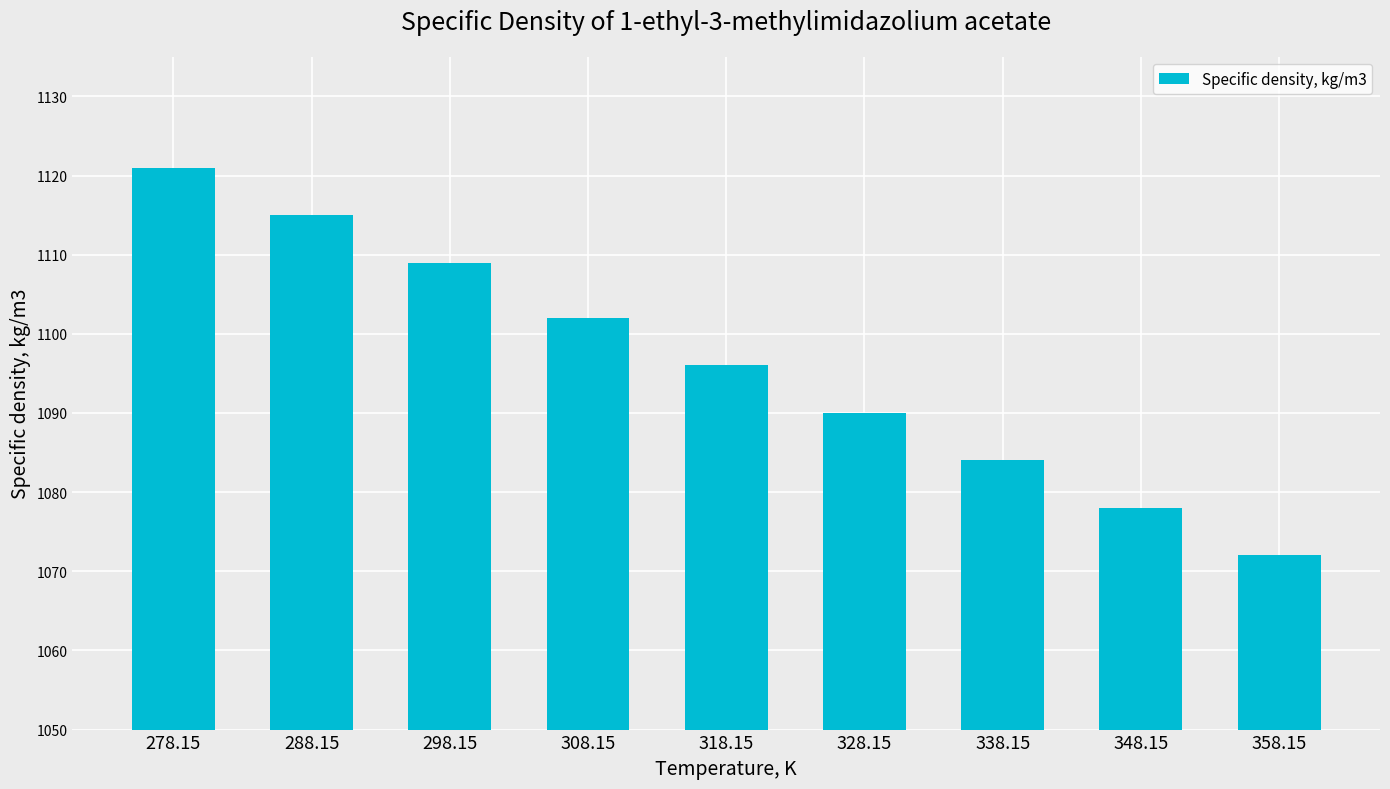

What is the value of the 9th bar from the left?

1072